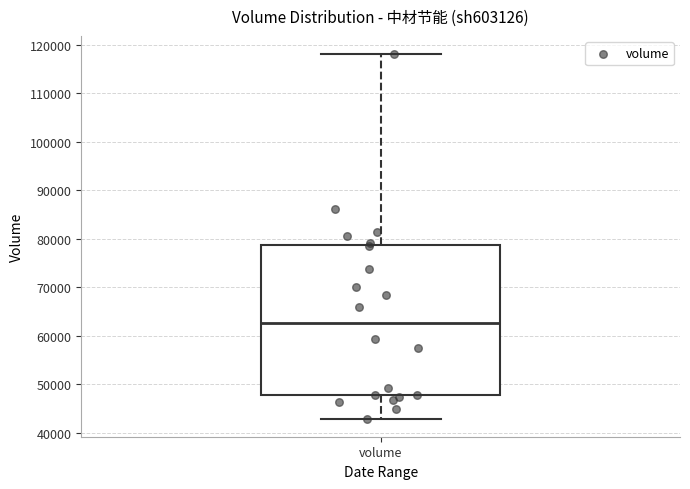

Where is the lower edge of the box for volume on the y-axis? The values are not printed on the chart, so give them approximately, as read against the axis.

48000